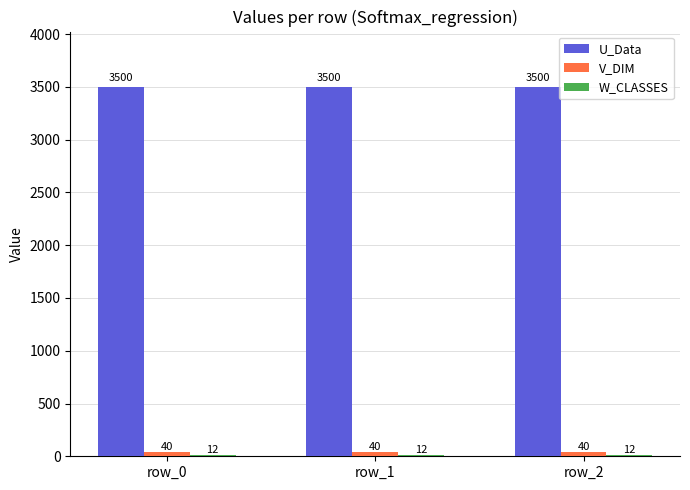

What is the sum of the U_Data values at row_0 and row_2?

7000